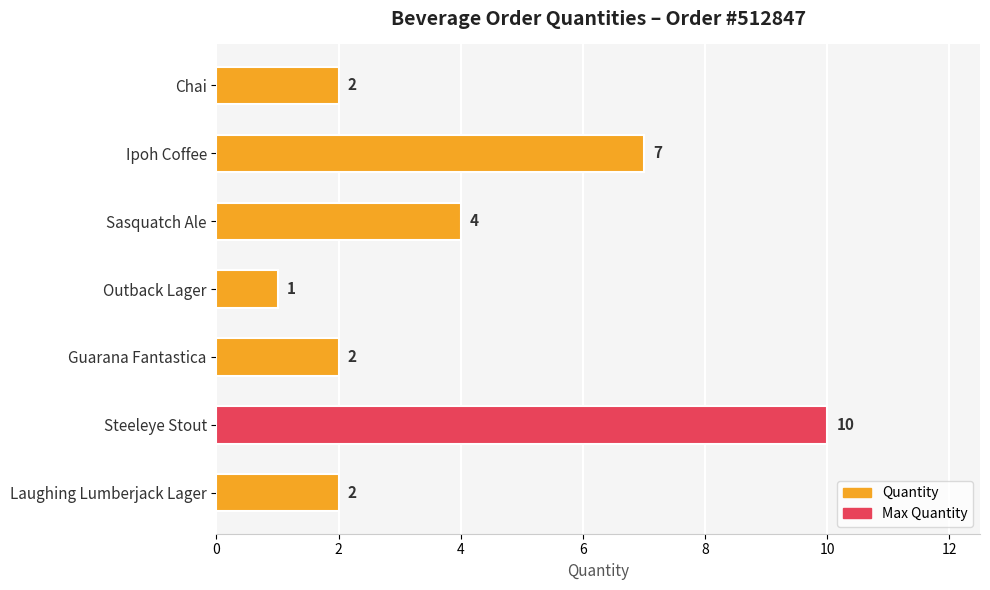

What is the difference between the second highest and second lowest values?

5